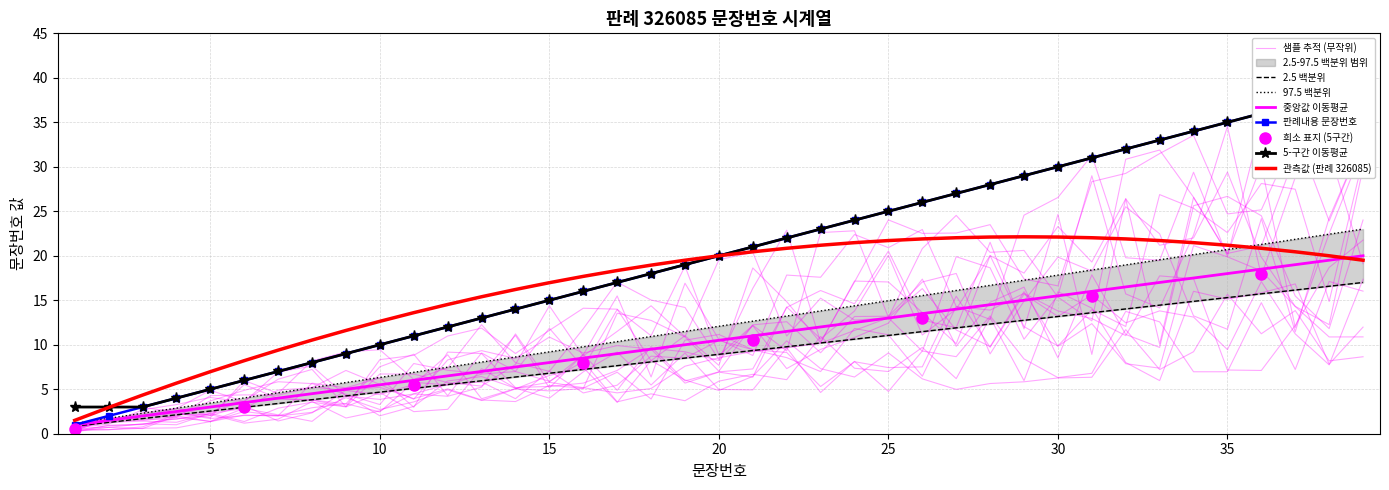

True or false: 누적 문장번호 (rolling mean) and 판례내용 문장번호 intersect in this chart.

False